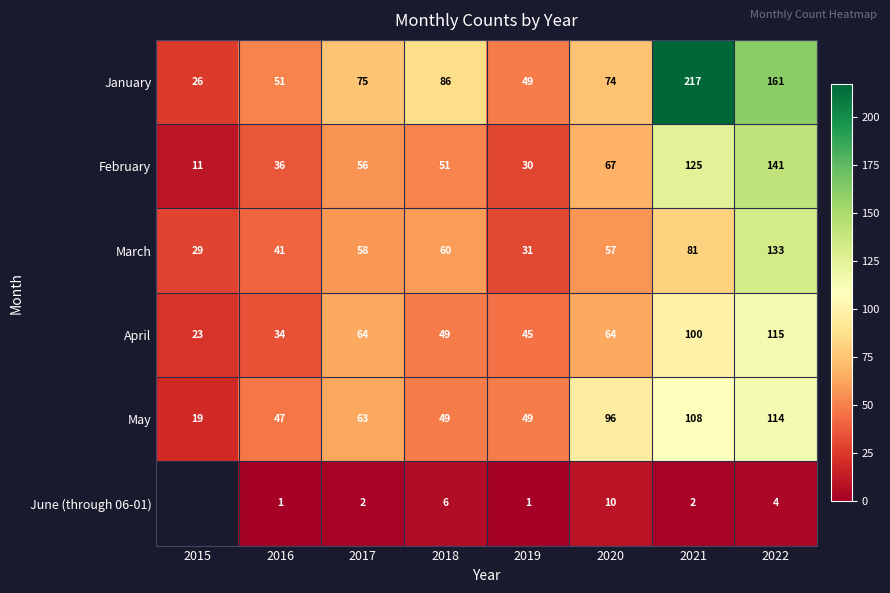

True or false: January has a value of 33.8 at 2018.

False